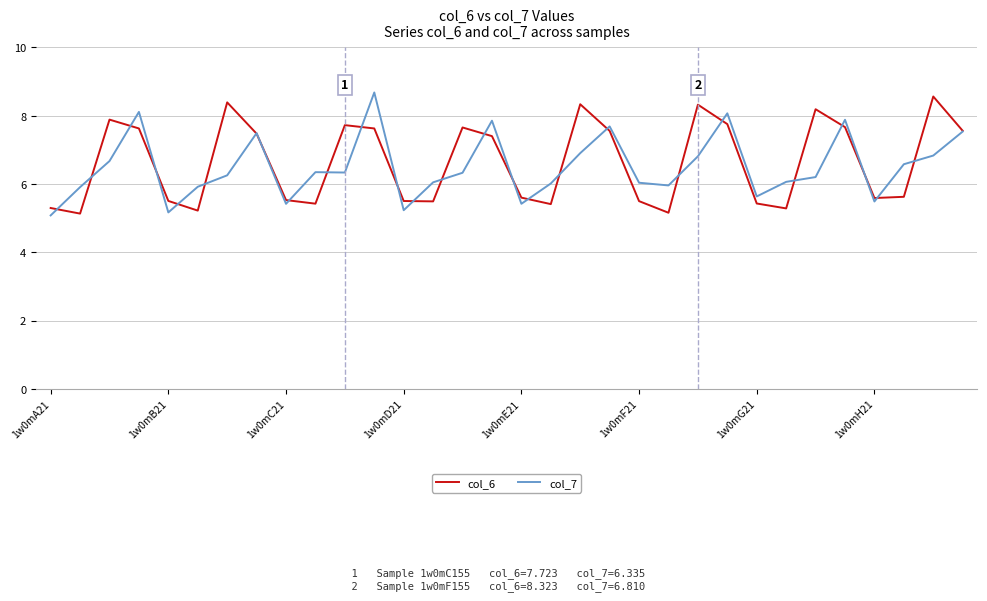

What is the maximum value shown in the chart?

8.7